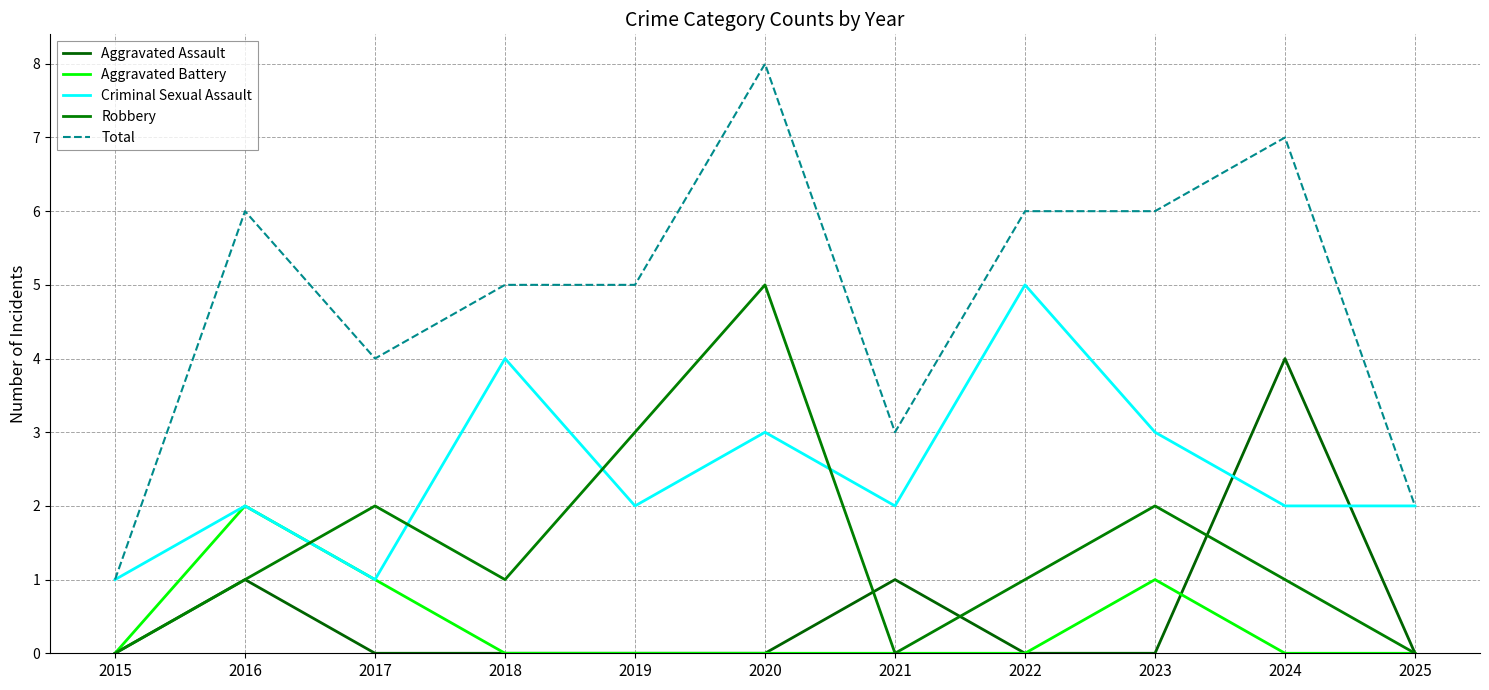

At how many categories does at least one series exceed 5?

5